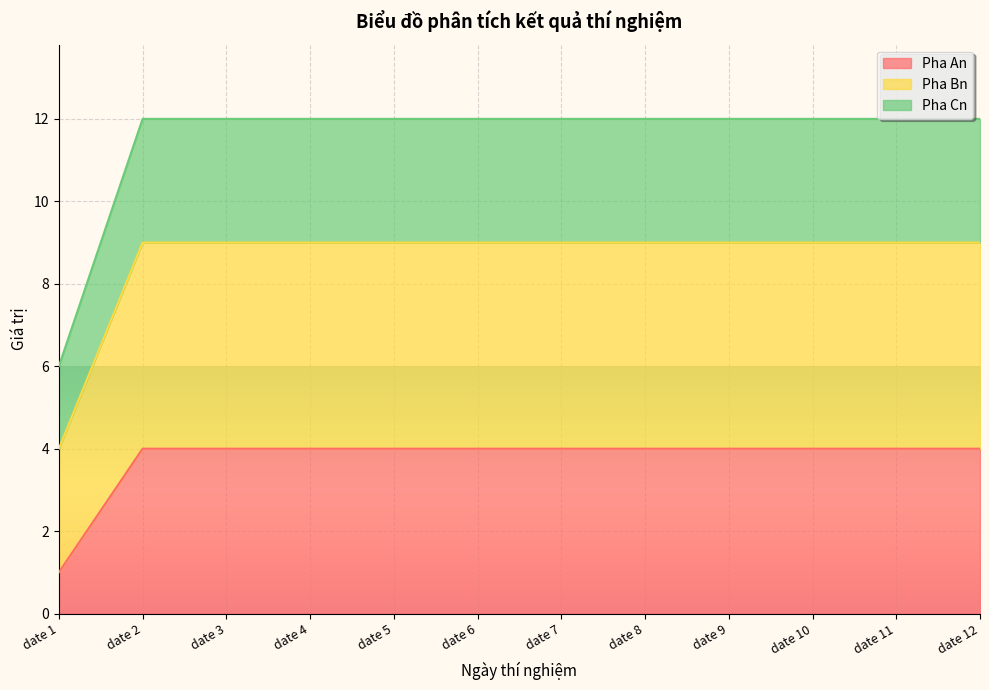

What is the total value across all series at date 8?

12